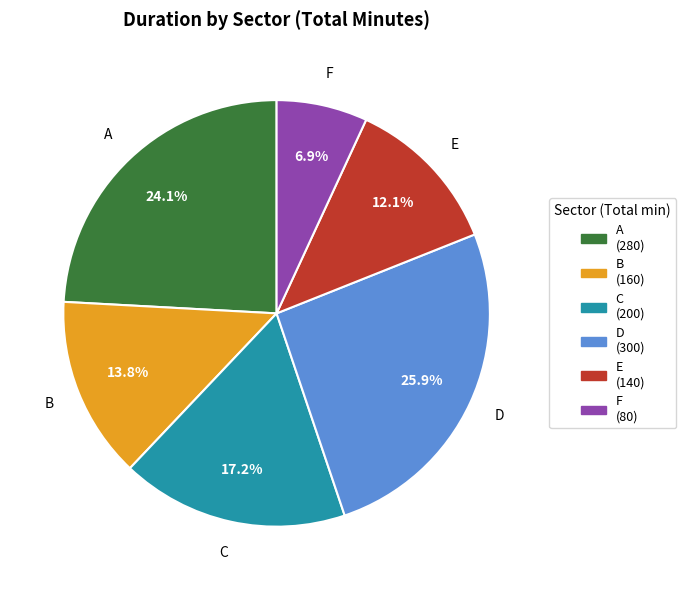

Does any single category account for the majority?

No